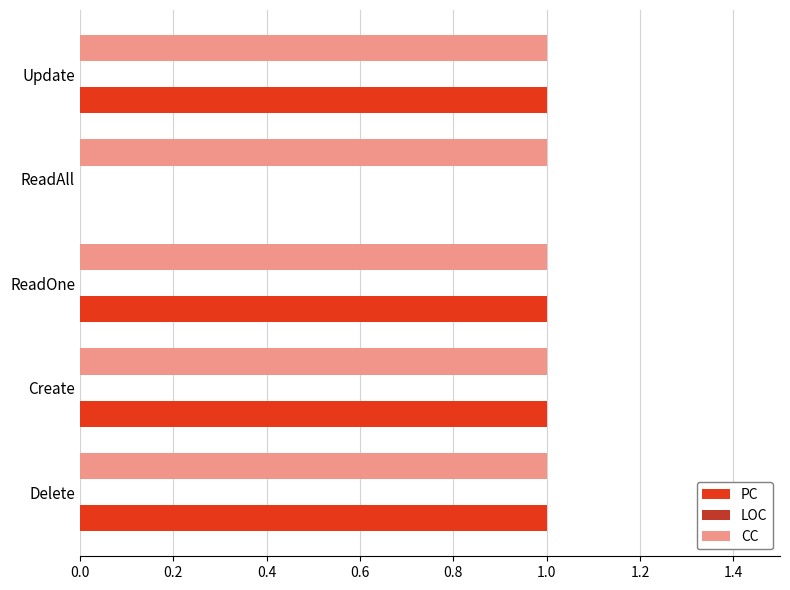

The CC series shows 1 at Delete. True or false?

True